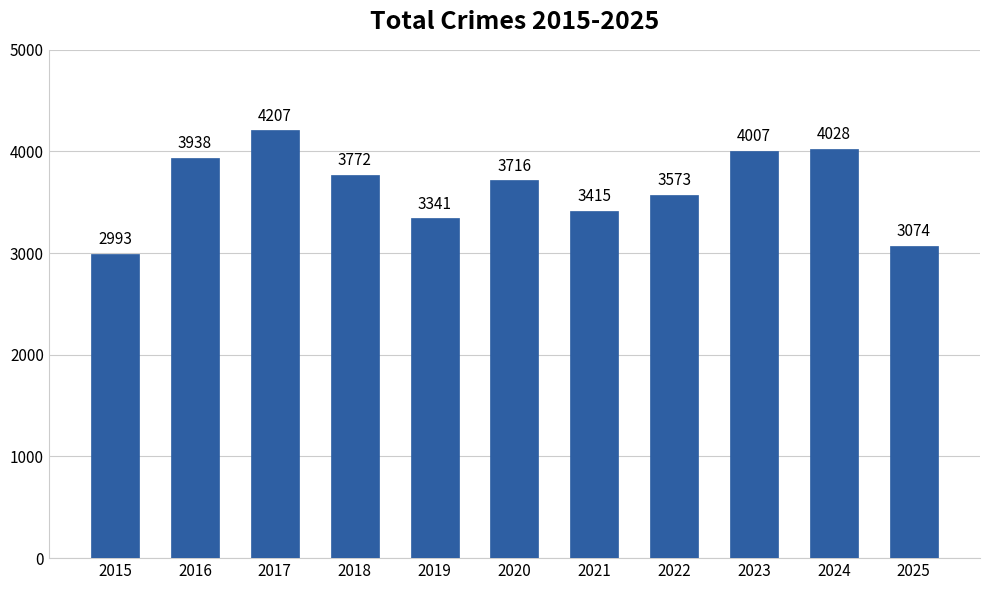

Reading right to left, extract all data points from this chart.

2025=3074	2024=4028	2023=4007	2022=3573	2021=3415	2020=3716	2019=3341	2018=3772	2017=4207	2016=3938	2015=2993